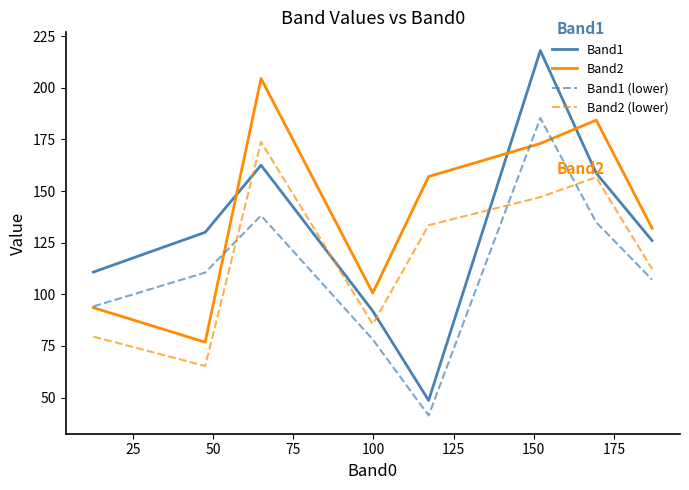

Rank the series by their maximum value, from lowest to highest.

Band2 (lower), Band1 (lower), Band2, Band1